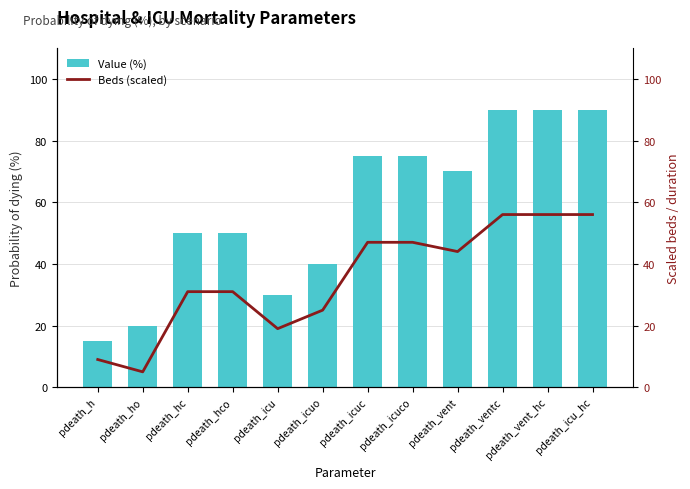

What is the spread (max minus min) of values at pdeath_vent?

26.0